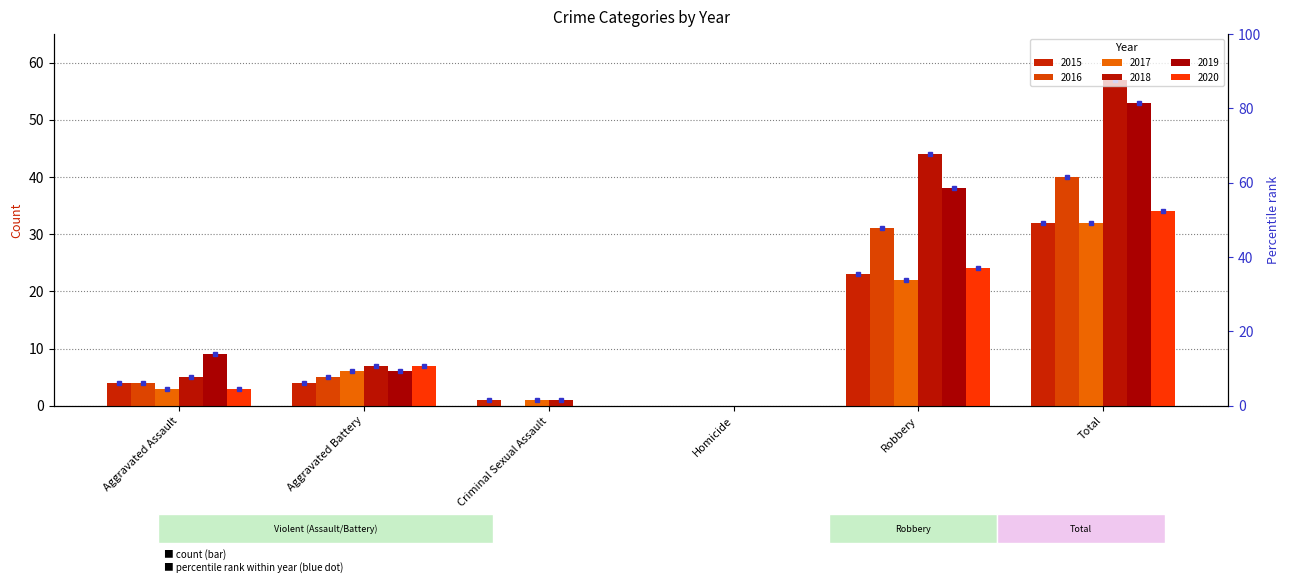

What is the difference between the maximum and minimum values in the 2017 series?

32